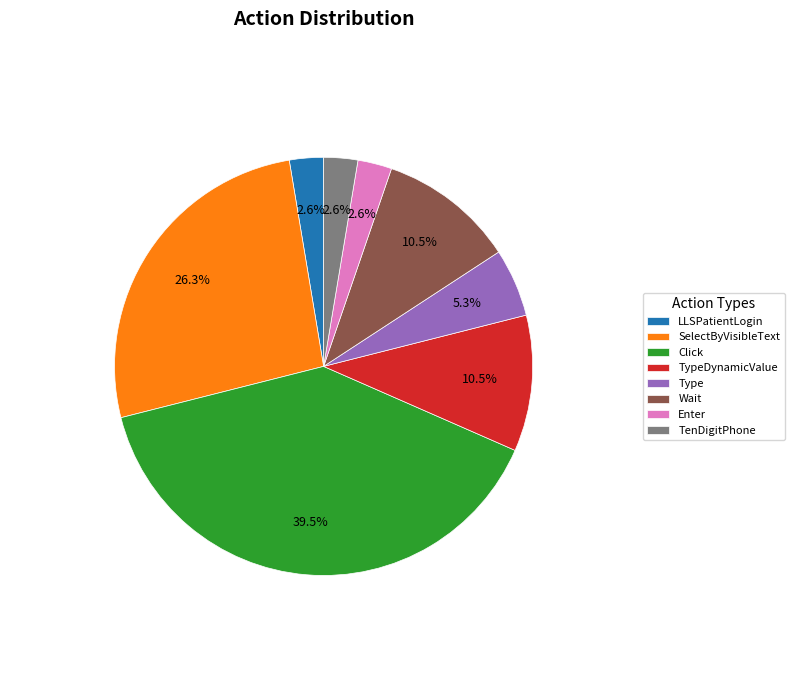

How many slices are in this pie chart?

8